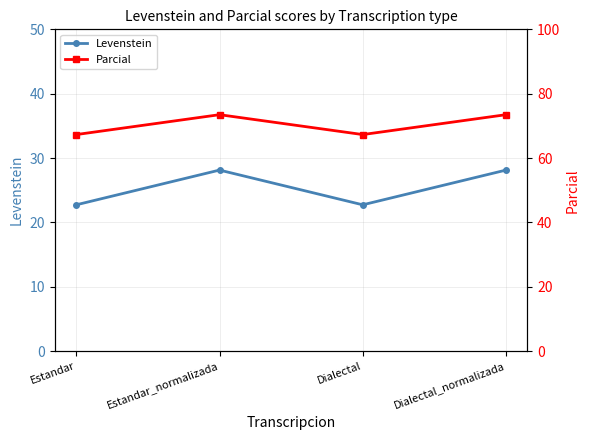

What is the value of the Levenstein point at the 2nd from the left?

28.1